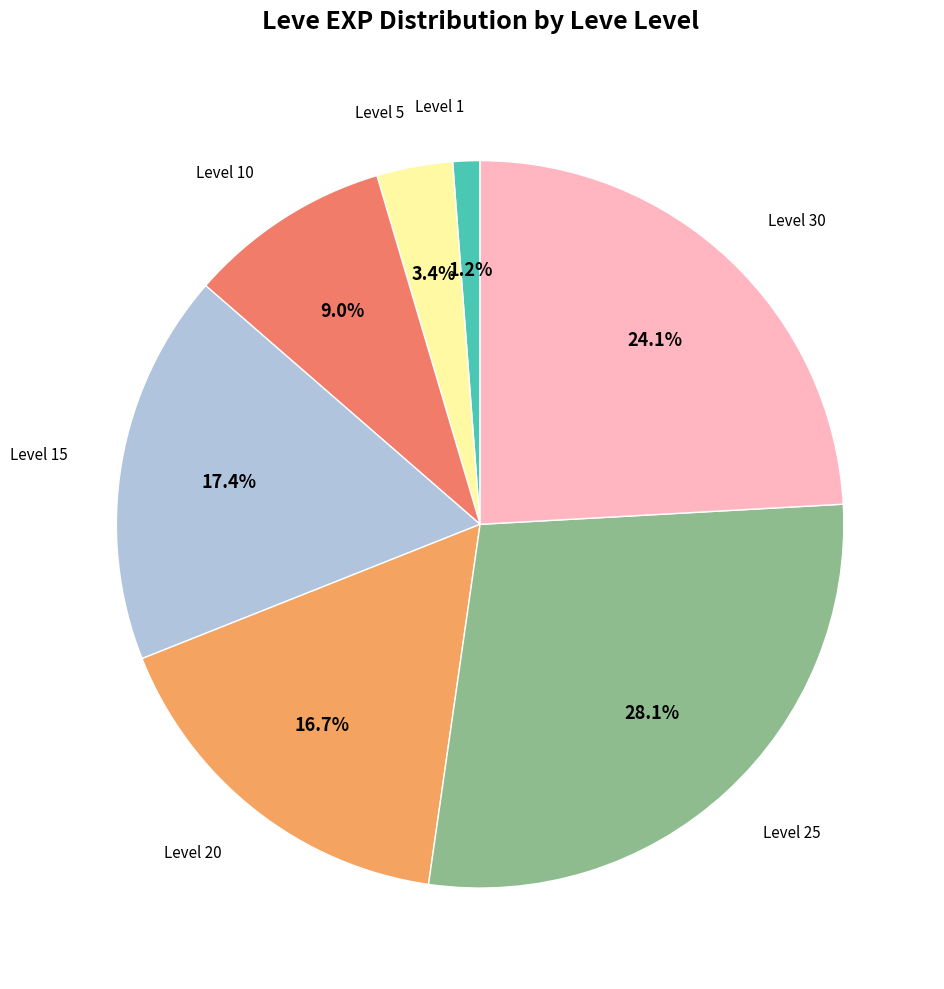

Is there any slice that represents more than half of the pie?

No